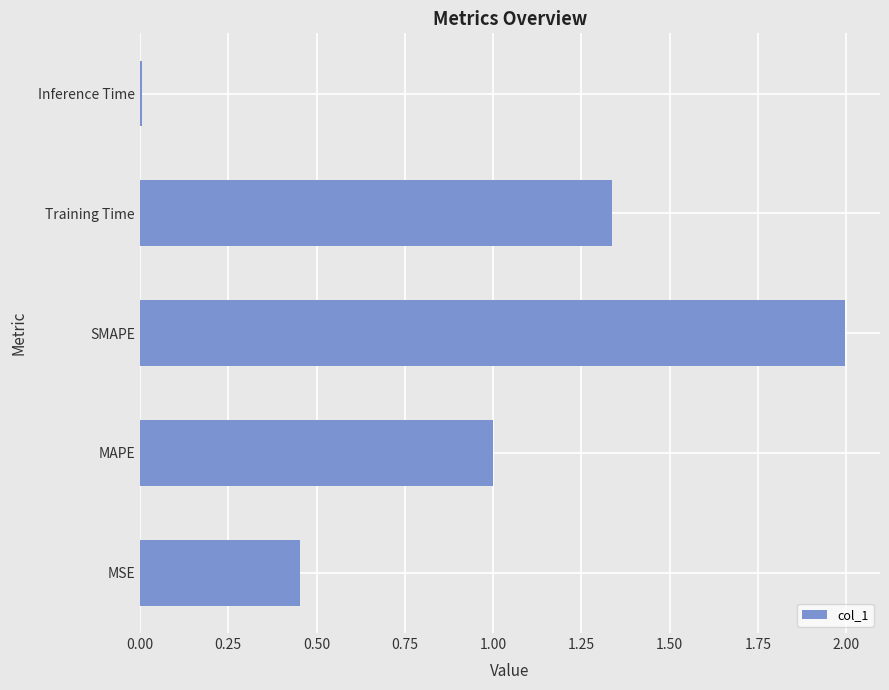

How many data points does each series have?

5